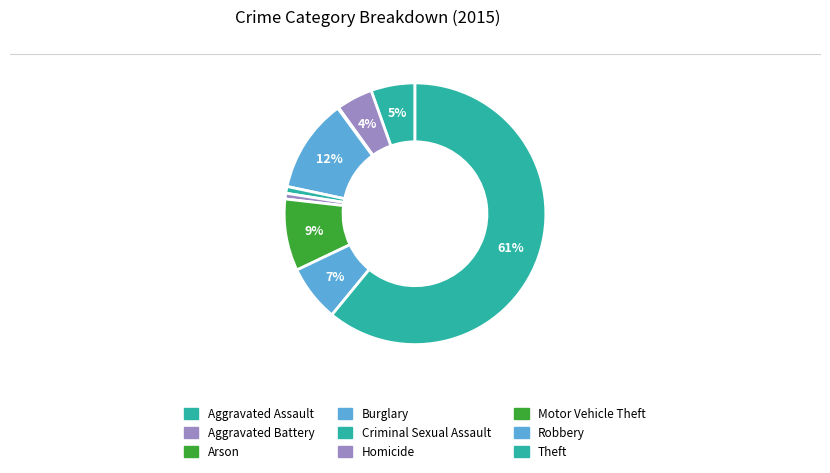

To the nearest percent, what percentage of the pie is Aggravated Assault?

5%